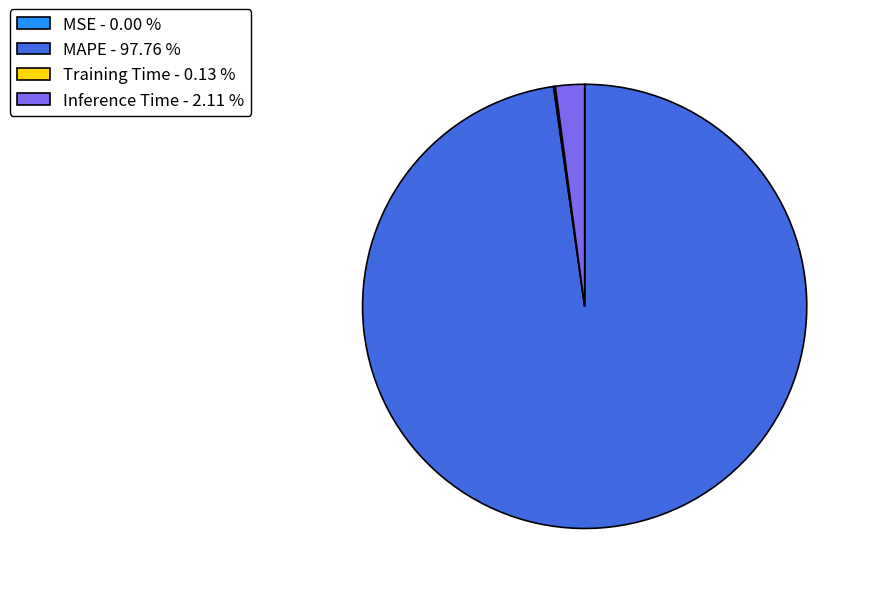

Combined, do Inference Time - 2.11 % and MAPE - 97.76 % account for over 50%?

Yes